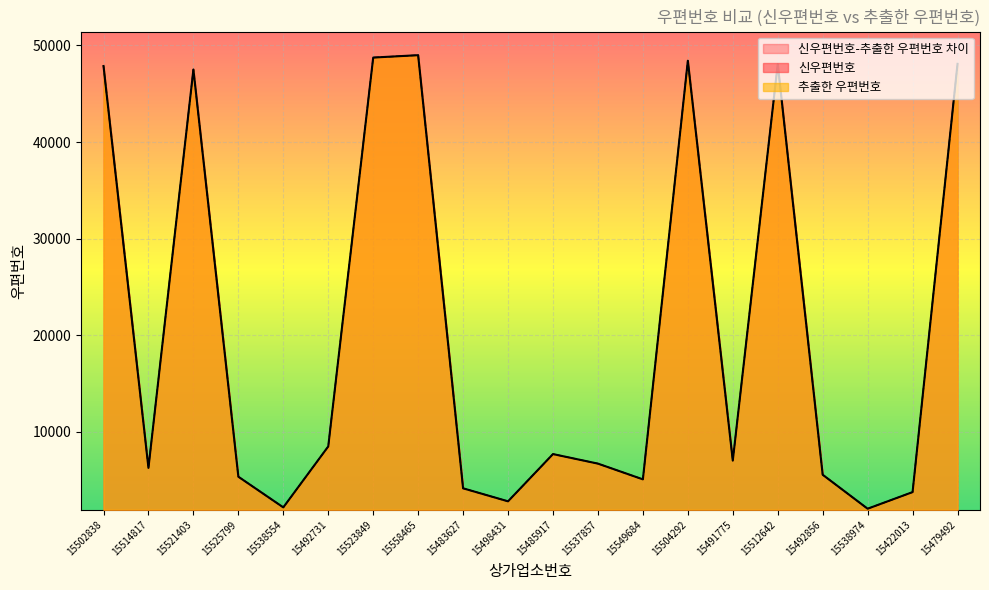

Where is the first local maximum for 신우편번호?

15521403